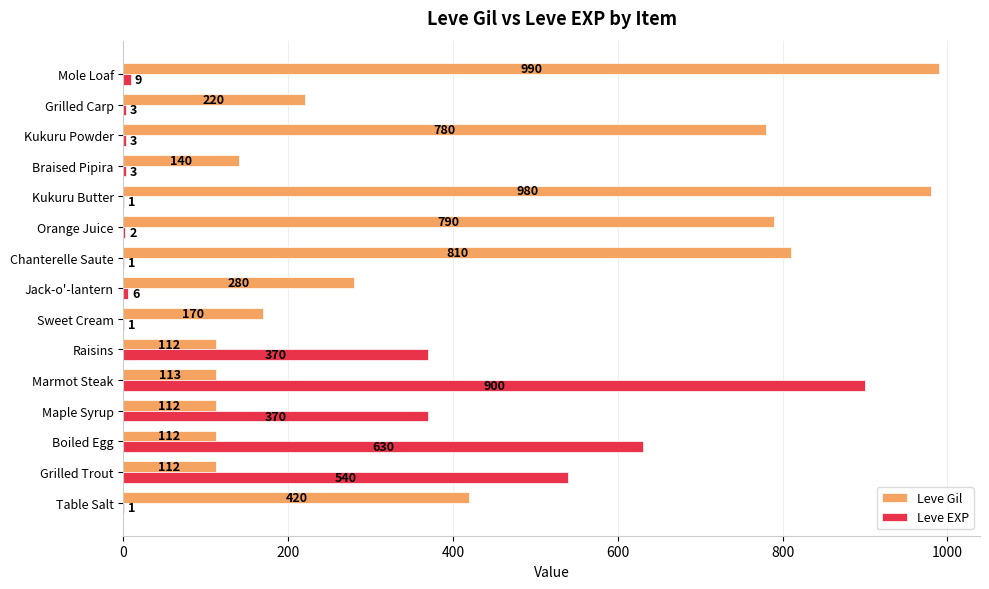

What are all the series names shown in the legend?

Leve Gil, Leve EXP